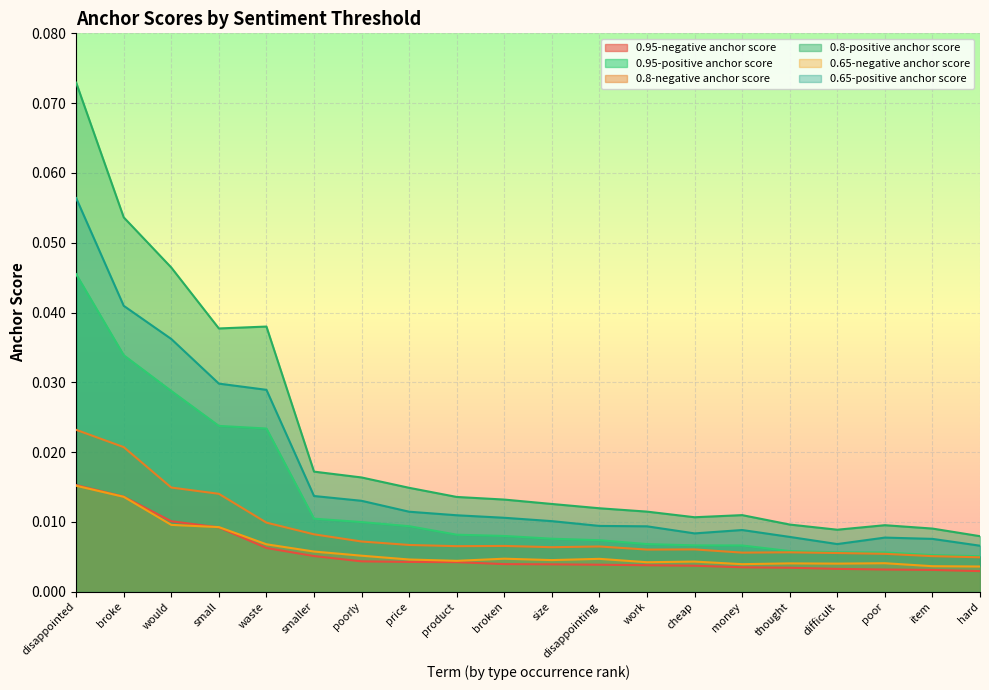

Reading right to left, transcribe all the data shown in this chart.

0.95-negative anchor score: hard=0.0	item=0.0	poor=0.0	difficult=0.0	thought=0.0	money=0.0	cheap=0.0	work=0.0	disappointing=0.0	size=0.0	broken=0.0	product=0.0	price=0.0	poorly=0.0	smaller=0.0	waste=0.0	small=0.0	would=0.0	broke=0.0	disappointed=0.0
0.95-positive anchor score: hard=0.0	item=0.0	poor=0.0	difficult=0.0	thought=0.0	money=0.0	cheap=0.0	work=0.0	disappointing=0.0	size=0.0	broken=0.0	product=0.0	price=0.0	poorly=0.0	smaller=0.0	waste=0.0	small=0.0	would=0.0	broke=0.0	disappointed=0.0
0.8-negative anchor score: hard=0.0	item=0.0	poor=0.0	difficult=0.0	thought=0.0	money=0.0	cheap=0.0	work=0.0	disappointing=0.0	size=0.0	broken=0.0	product=0.0	price=0.0	poorly=0.0	smaller=0.0	waste=0.0	small=0.0	would=0.0	broke=0.0	disappointed=0.0
0.8-positive anchor score: hard=0.0	item=0.0	poor=0.0	difficult=0.0	thought=0.0	money=0.0	cheap=0.0	work=0.0	disappointing=0.0	size=0.0	broken=0.0	product=0.0	price=0.0	poorly=0.0	smaller=0.0	waste=0.0	small=0.0	would=0.0	broke=0.1	disappointed=0.1
0.65-negative anchor score: hard=0.0	item=0.0	poor=0.0	difficult=0.0	thought=0.0	money=0.0	cheap=0.0	work=0.0	disappointing=0.0	size=0.0	broken=0.0	product=0.0	price=0.0	poorly=0.0	smaller=0.0	waste=0.0	small=0.0	would=0.0	broke=0.0	disappointed=0.0
0.65-positive anchor score: hard=0.0	item=0.0	poor=0.0	difficult=0.0	thought=0.0	money=0.0	cheap=0.0	work=0.0	disappointing=0.0	size=0.0	broken=0.0	product=0.0	price=0.0	poorly=0.0	smaller=0.0	waste=0.0	small=0.0	would=0.0	broke=0.0	disappointed=0.1